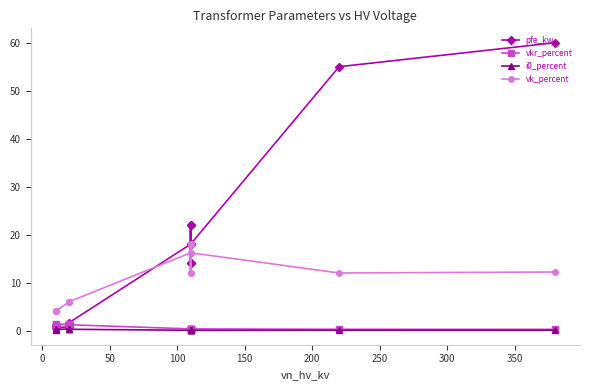

True or false: i0_percent and vkr_percent intersect in this chart.

False